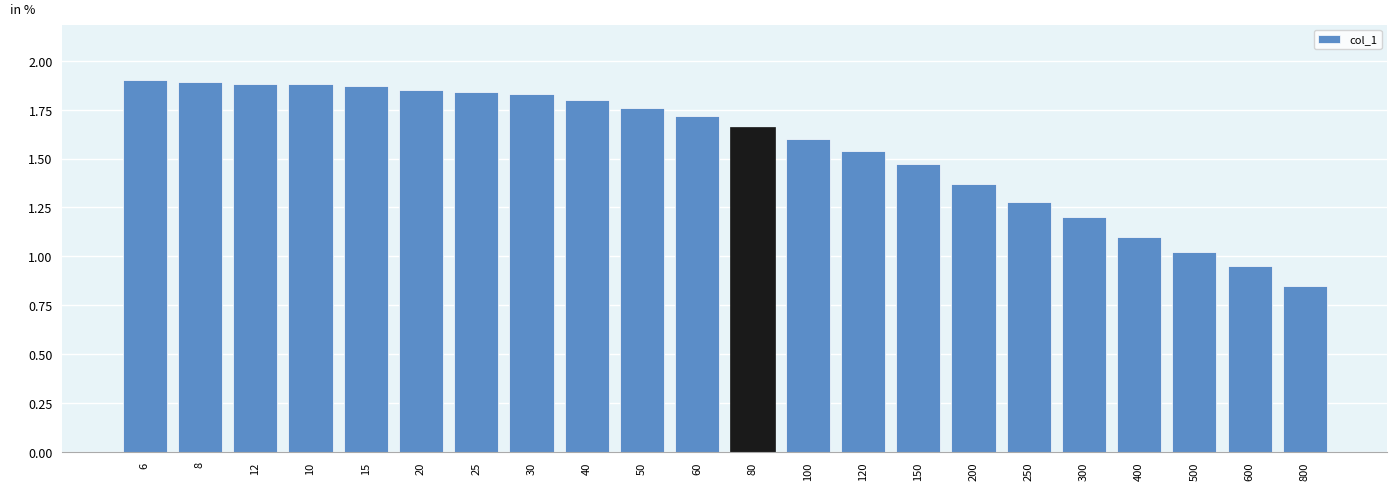

Which category has the lowest value across all series?

800